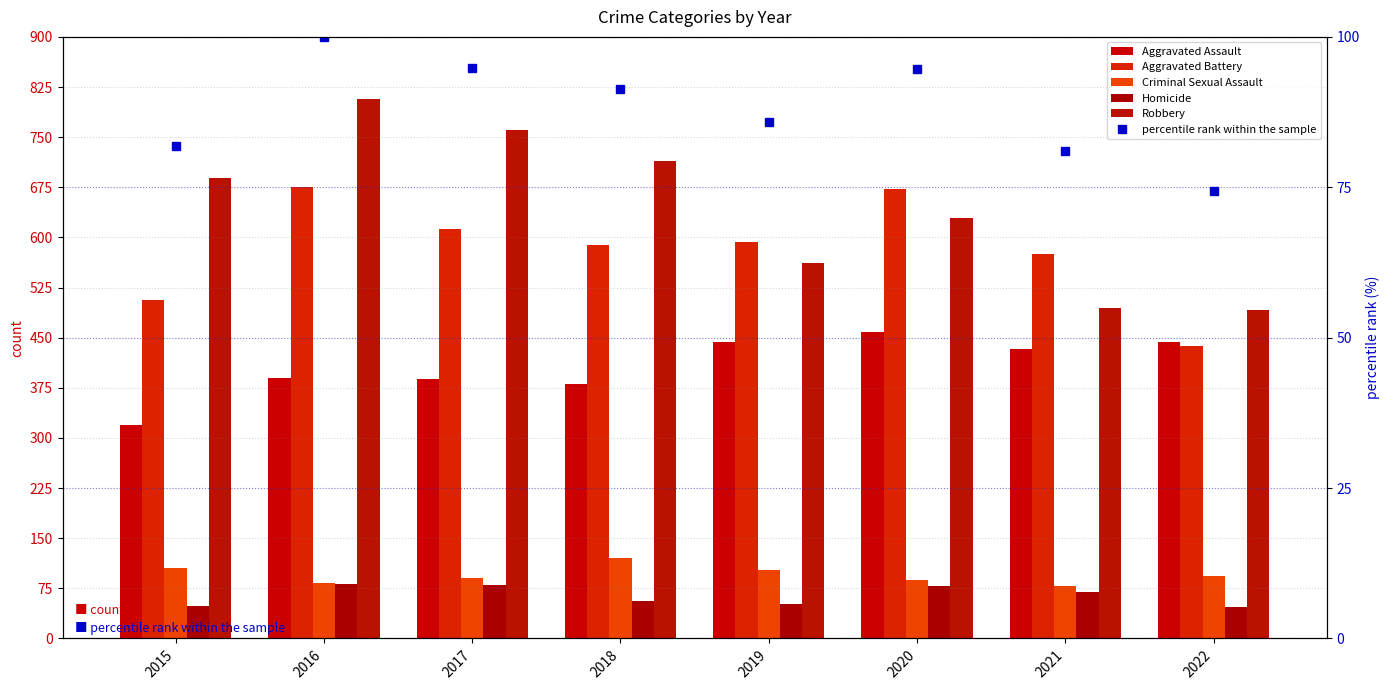

Rank the categories by Aggravated Assault value from highest to lowest.

2020, 2022, 2019, 2021, 2016, 2017, 2018, 2015